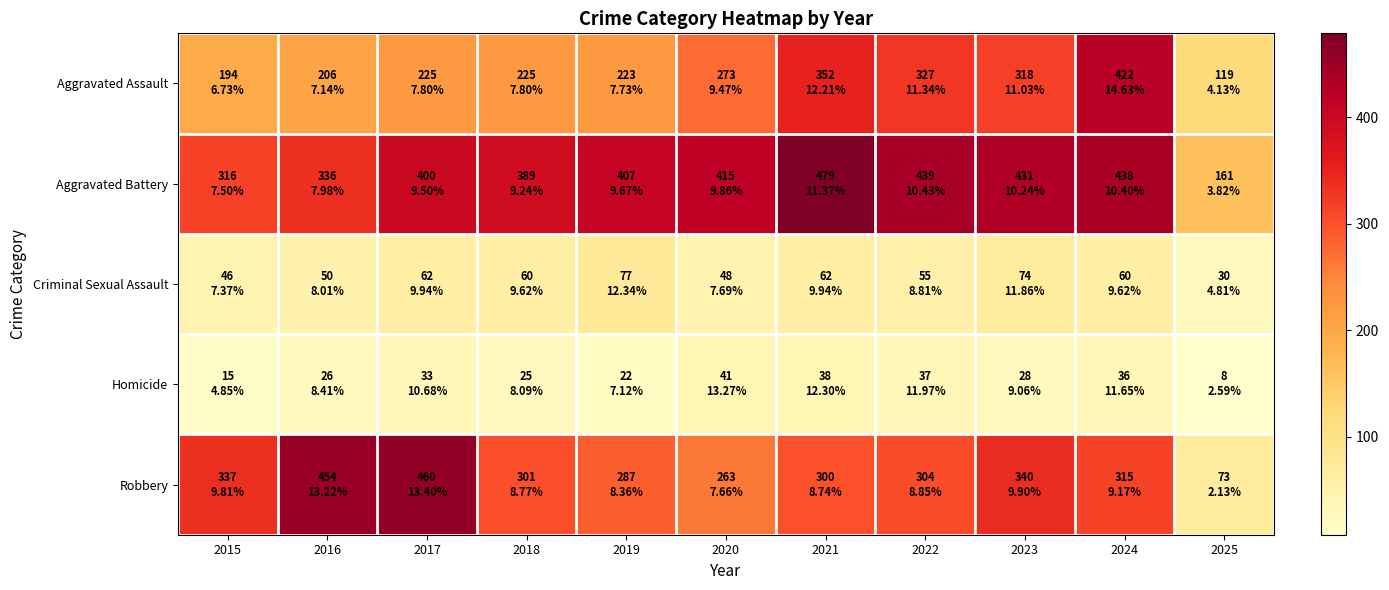

Which series has the widest spread of values?

Robbery